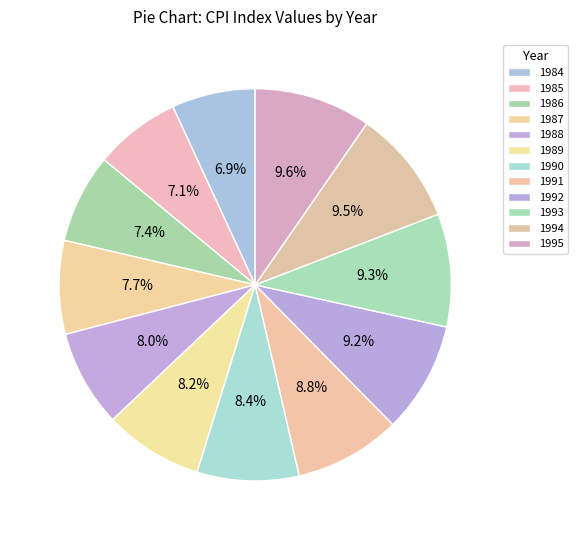

Rank the categories by value from highest to lowest.

1995, 1994, 1993, 1992, 1991, 1990, 1989, 1988, 1987, 1986, 1985, 1984